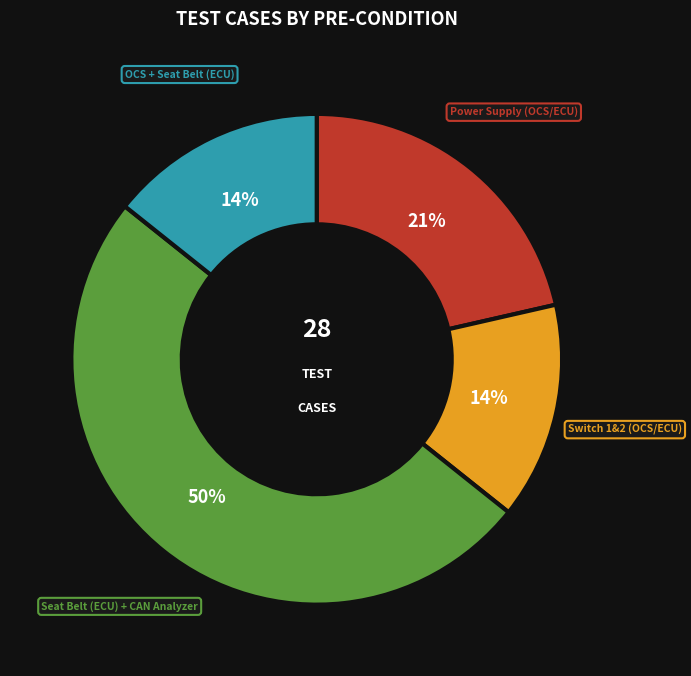

The OCS + Seat Belt (ECU) slice represents 7% of the pie. True or false?

False